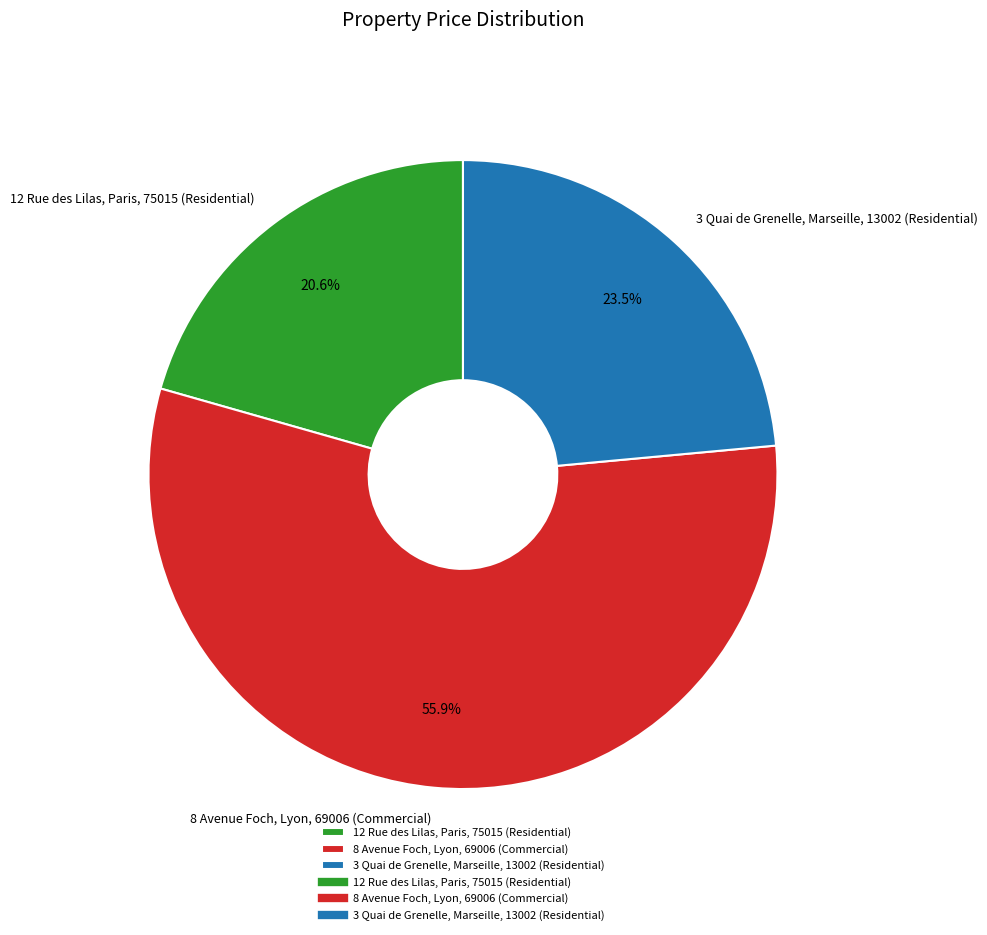

Approximately how many times larger is the value at 8 Avenue Foch, Lyon, 69006 (Commercial) compared to 12 Rue des Lilas, Paris, 75015 (Residential)?

2.7